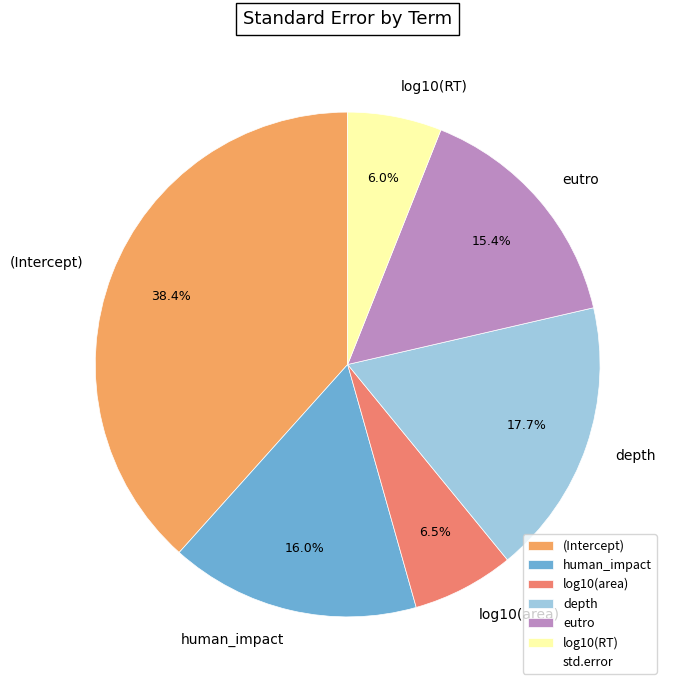

How many slices are in this pie chart?

6